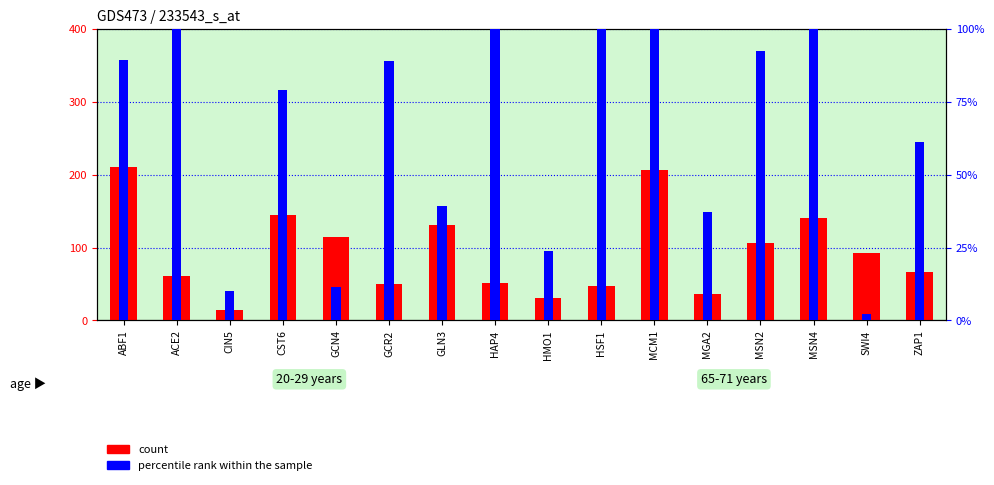

How many data points in percentile rank within the sample are less than 89?

8